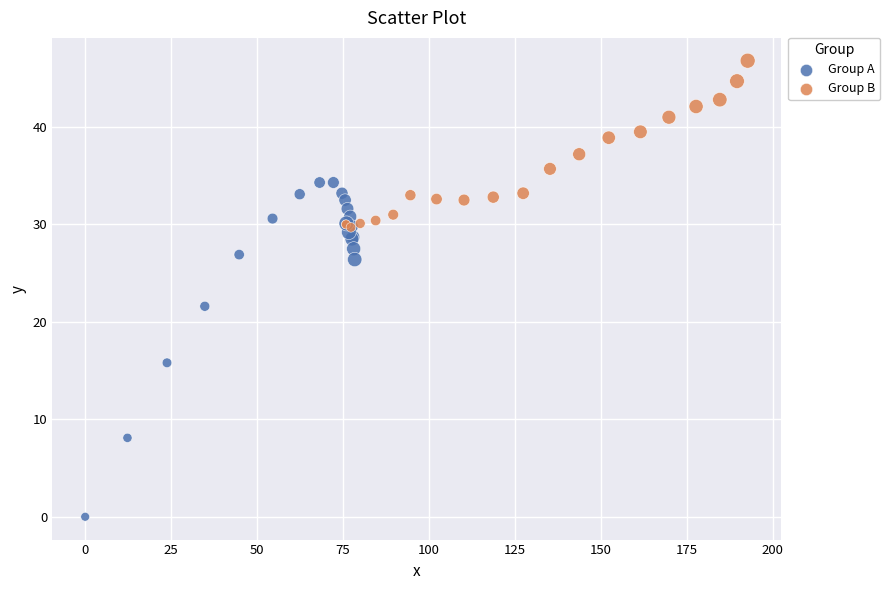

Which series contains the highest Y value?

Group B